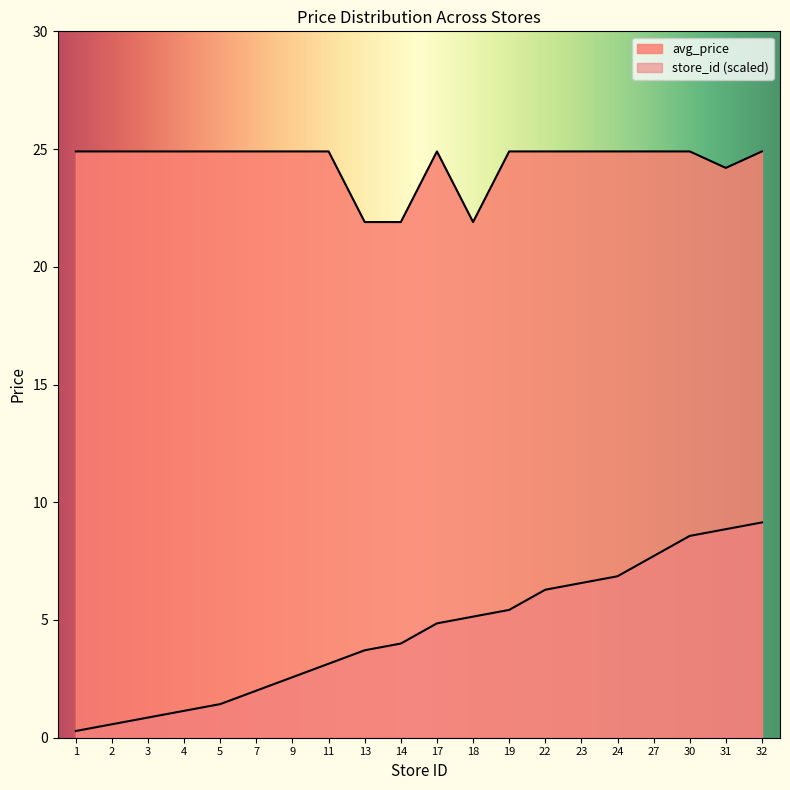

Is it true that avg_price equals 9.1 at 22?

False